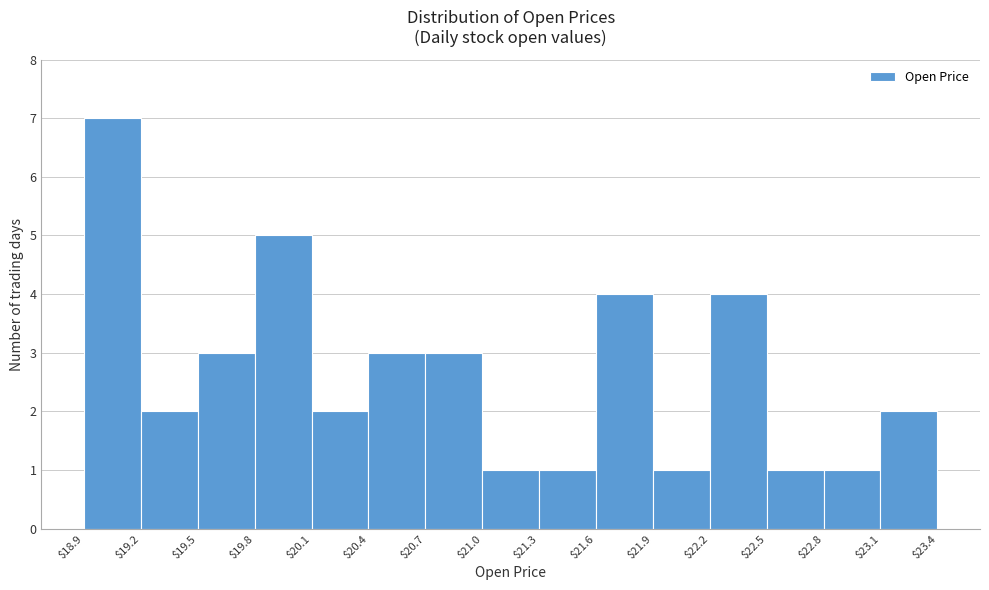

Over which range of the x-axis is the bar tallest?

$18.9 to $19.2